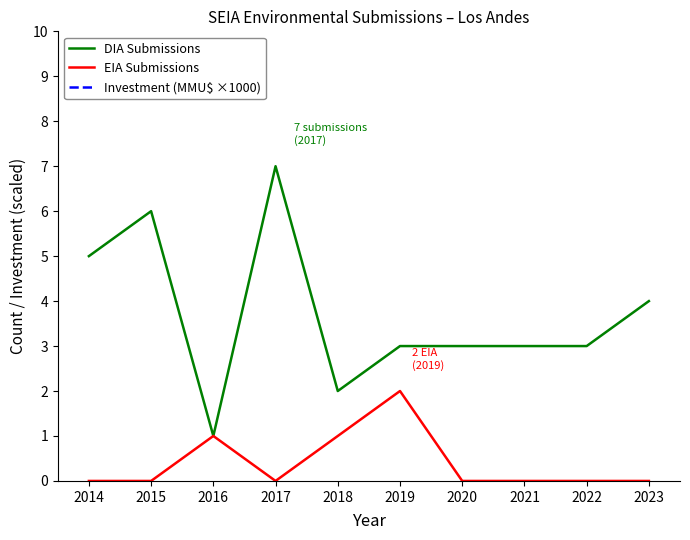

Is the value of DIA Submissions at 2019 greater than the value of EIA Submissions at 2020?

Yes